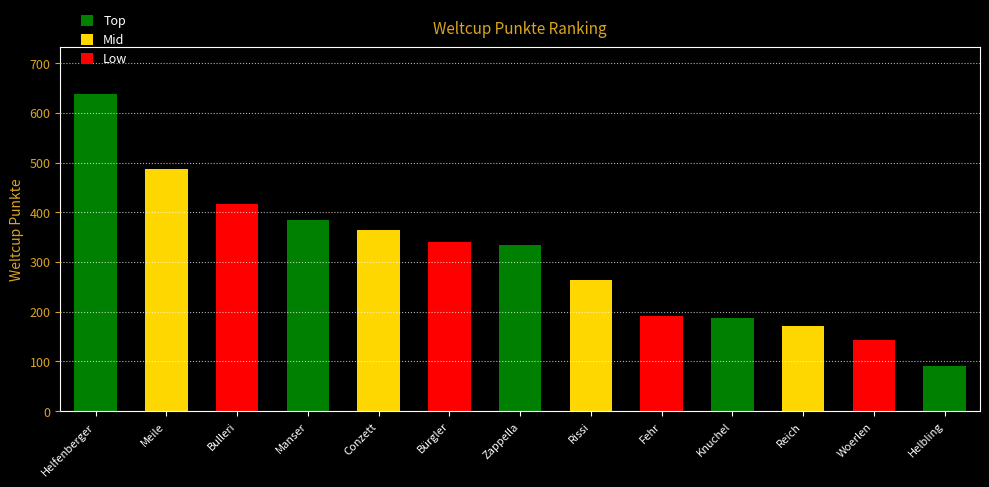

What is the difference between the maximum and minimum values?

547